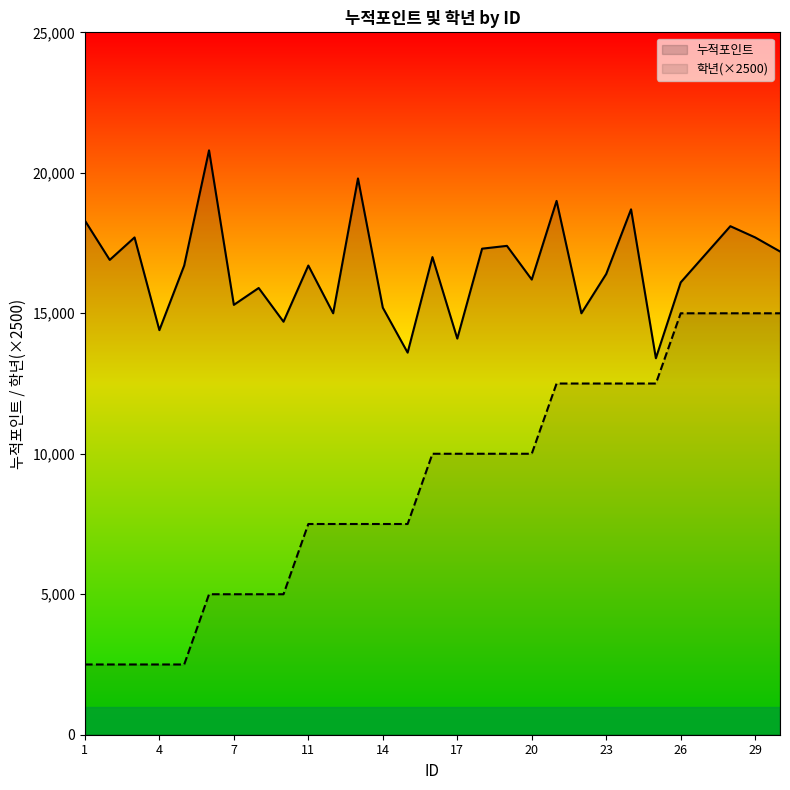

Is the value of 학년 at 29 greater than the value of 누적포인트 at 17?

Yes